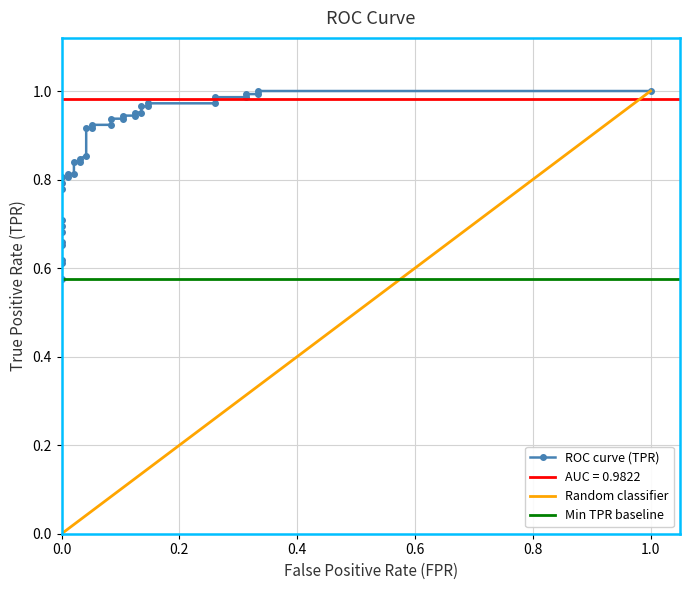

True or false: there are more than 1 points higher than both neighbors.

False